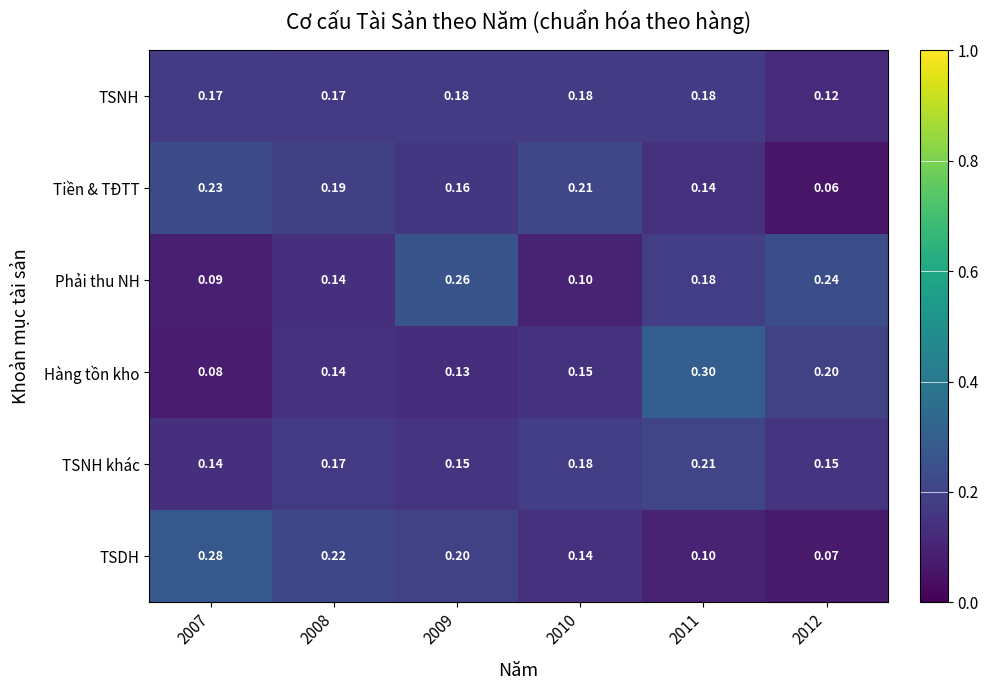

Is the value of Tiền & TĐTT at 2012 greater than the value of TSDH at 2011?

No